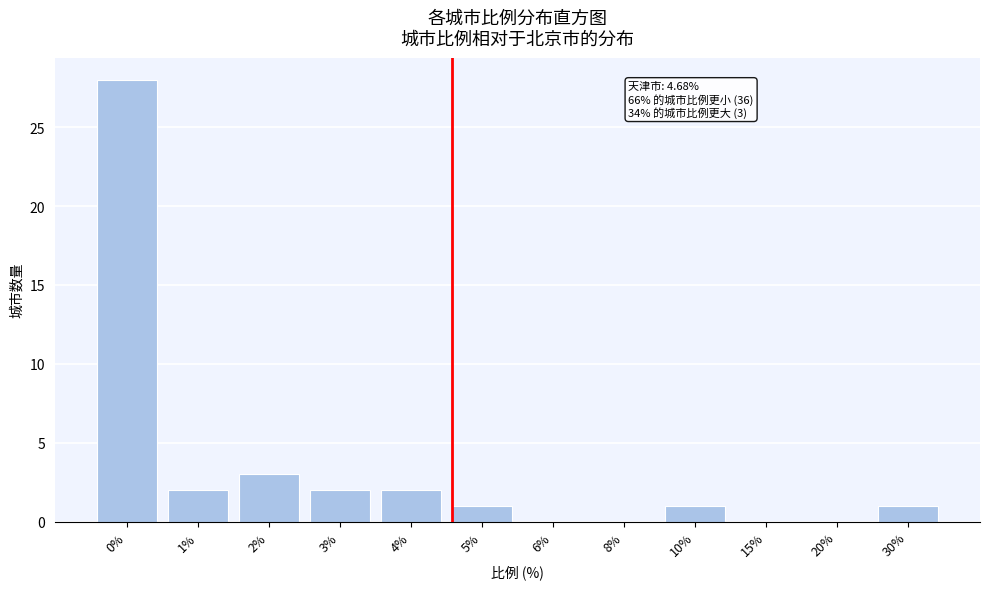

Reading left to right, transcribe all the data shown in this chart.

0%=28	1%=2	2%=3	3%=2	4%=2	5%=1	6%=0	8%=0	10%=1	15%=0	20%=0	30%=1